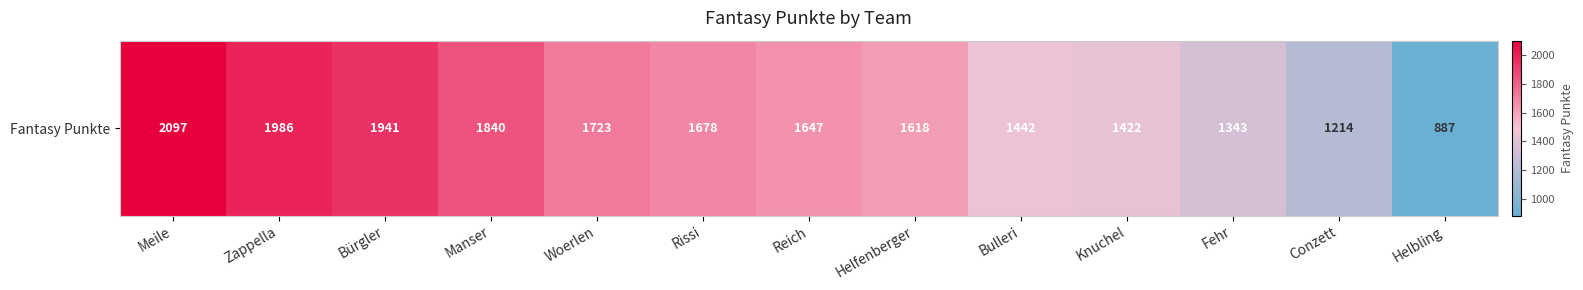

The value at Woerlen is 3013. True or false?

False